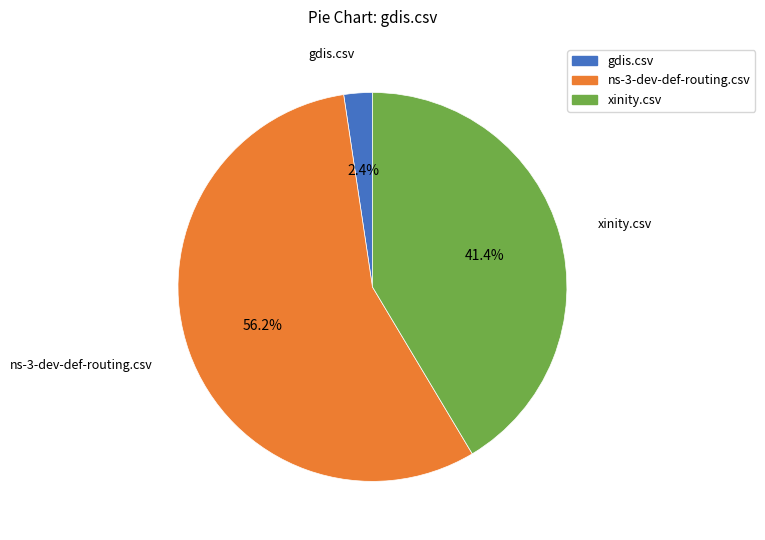

Does gdis.csv account for over 50% of the chart?

No